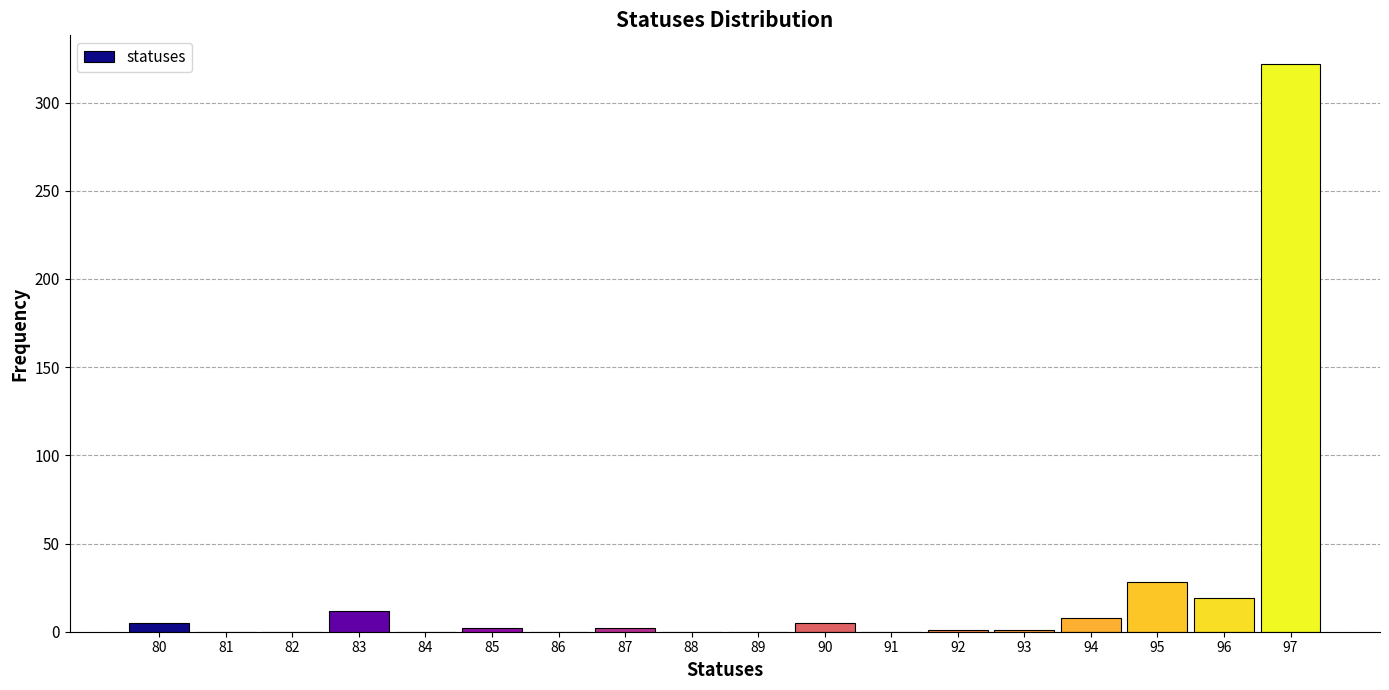

Reading left to right, list every bar in this chart as the range it spans on the x-axis followed by its height. The values are not printed on the chart, so give them approximately, as read against the axis.

79.5 to 80.5: 5
80.5 to 81.5: 0
81.5 to 82.5: 0
82.5 to 83.5: 10
83.5 to 84.5: 0
84.5 to 85.5: under 5
85.5 to 86.5: 0
86.5 to 87.5: under 5
87.5 to 88.5: 0
88.5 to 89.5: 0
89.5 to 90.5: 5
90.5 to 91.5: 0
91.5 to 92.5: under 5
92.5 to 93.5: under 5
93.5 to 94.5: 10
94.5 to 95.5: 30
95.5 to 96.5: 20
96.5 to 97.5: 320